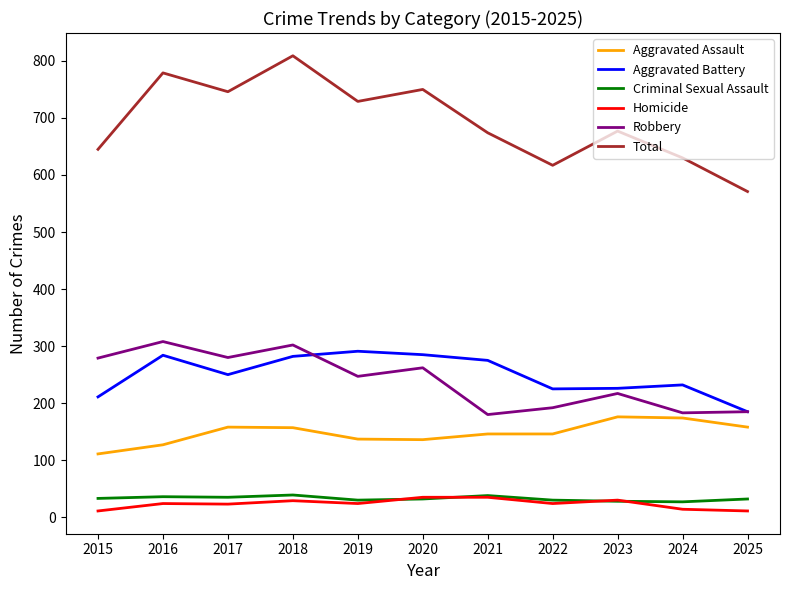

At which category is the sum across all series the highest?

2018